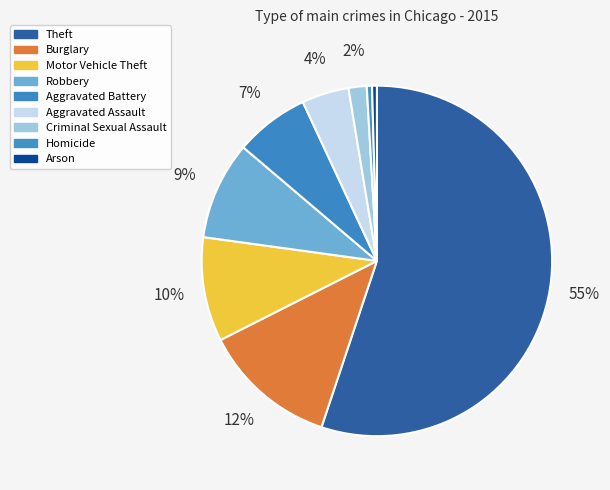

Count the number of slices in the pie.

9